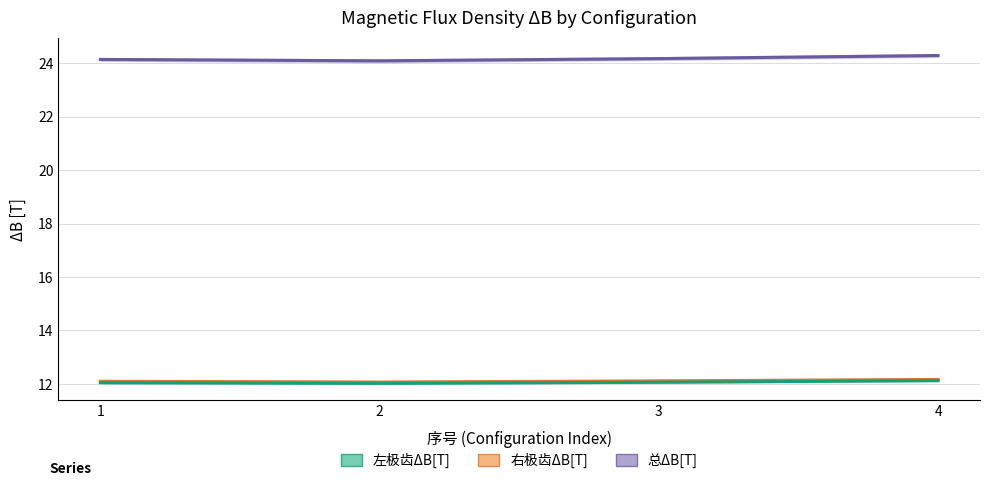

What is the approximate value of 右极齿ΔB[T] at 3?

12.1